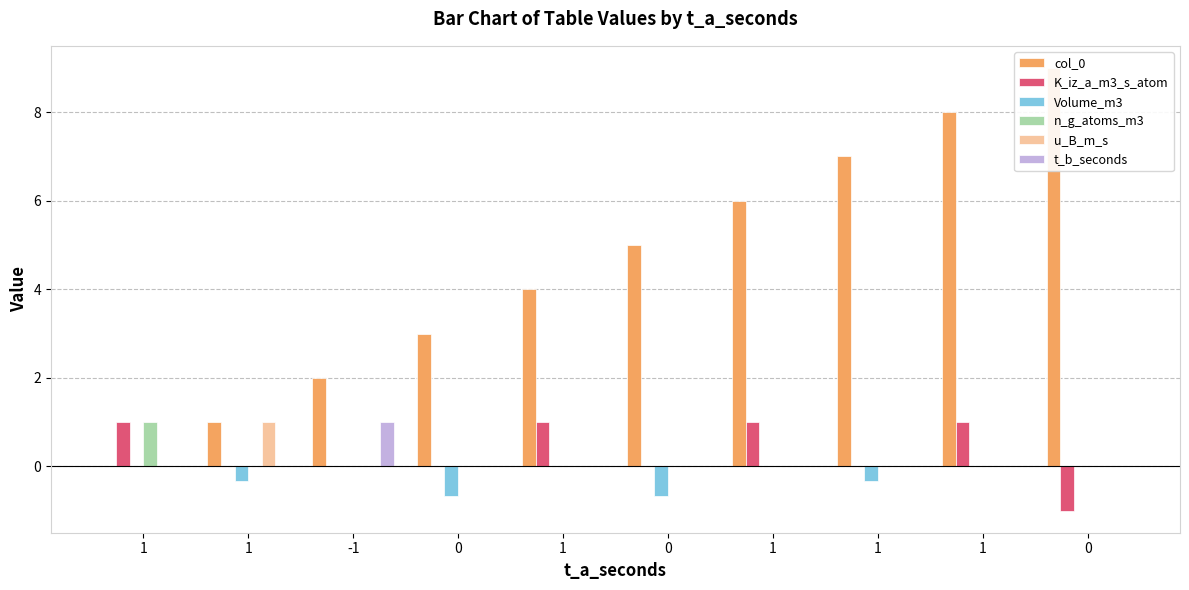

What is the sum of all n_g_atoms_m3 values?

1.0